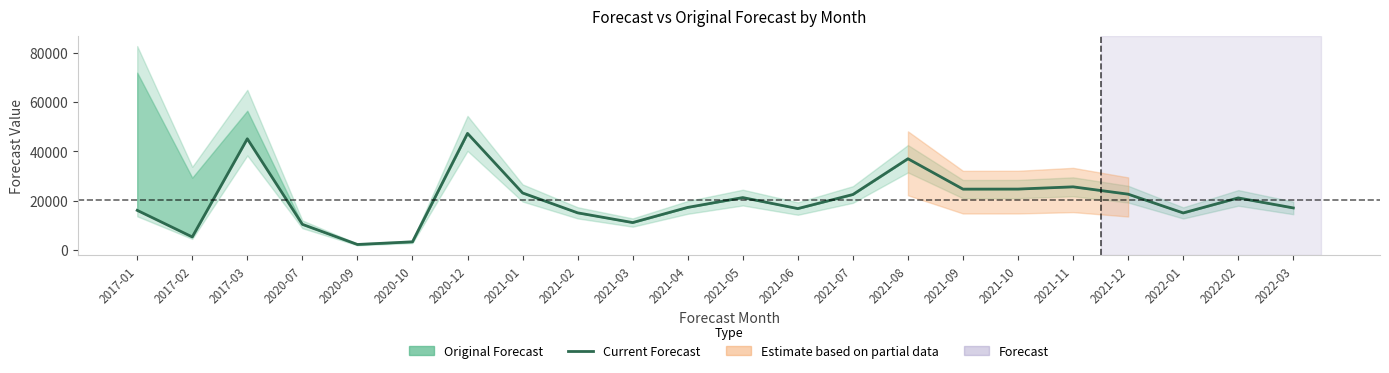

Where is the first local maximum?

2017-03